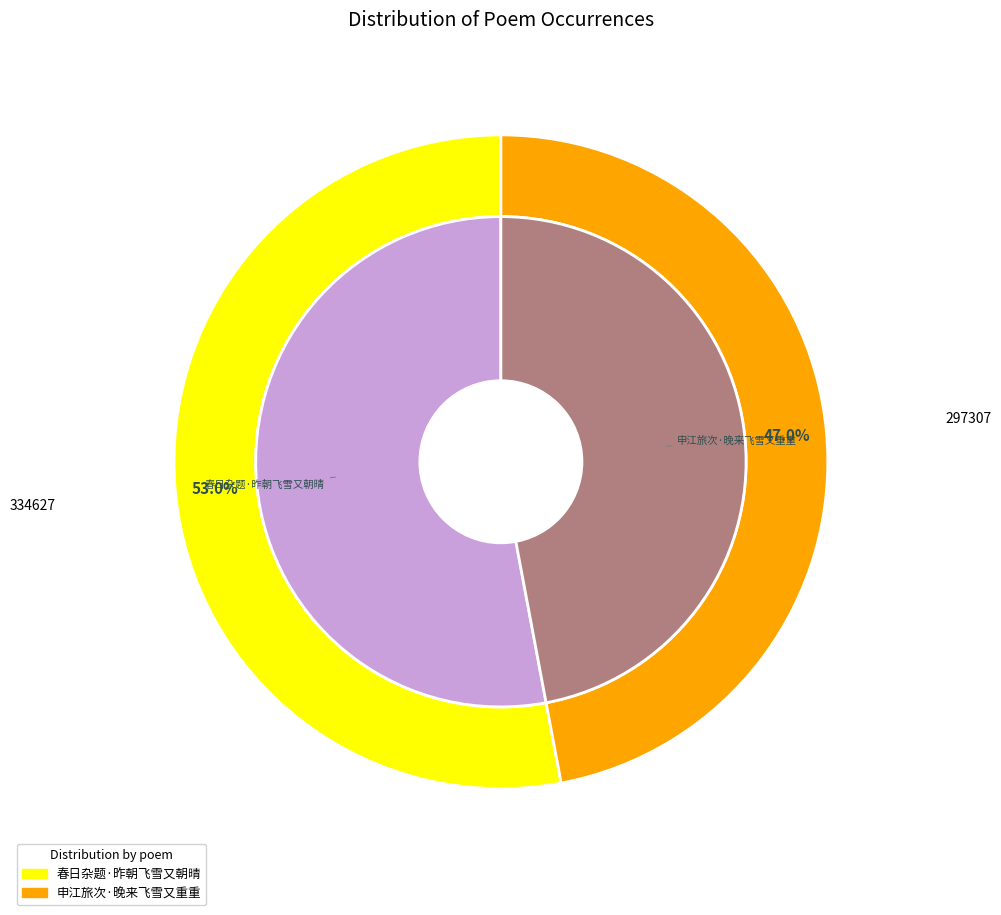

To the nearest percent, what is the difference between the 春日杂题·昨朝飞雪又朝晴 and 申江旅次·晚来飞雪又重重 slice percentages?

6%